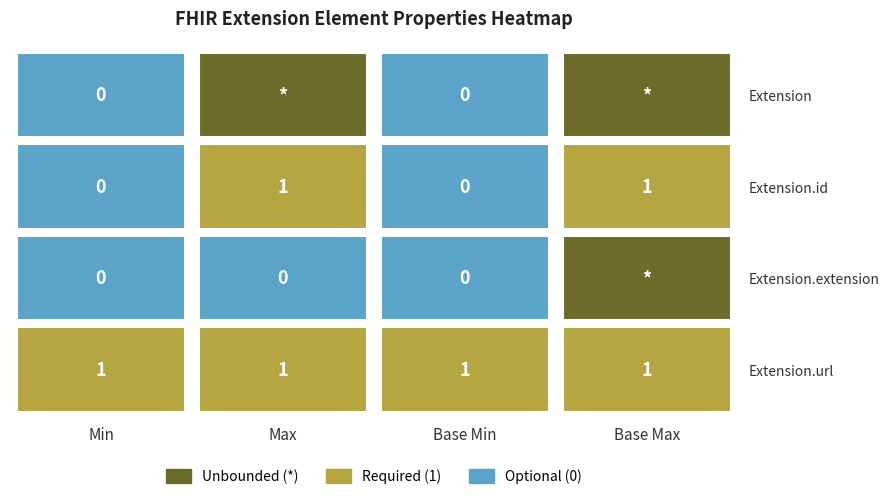

True or false: Extension.extension has a value of 0 at Base Min.

True